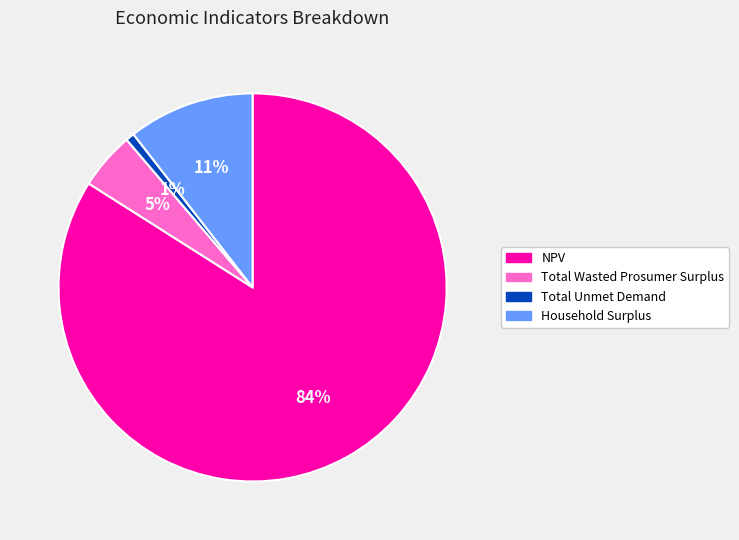

To the nearest percent, what is the average slice percentage?

25%